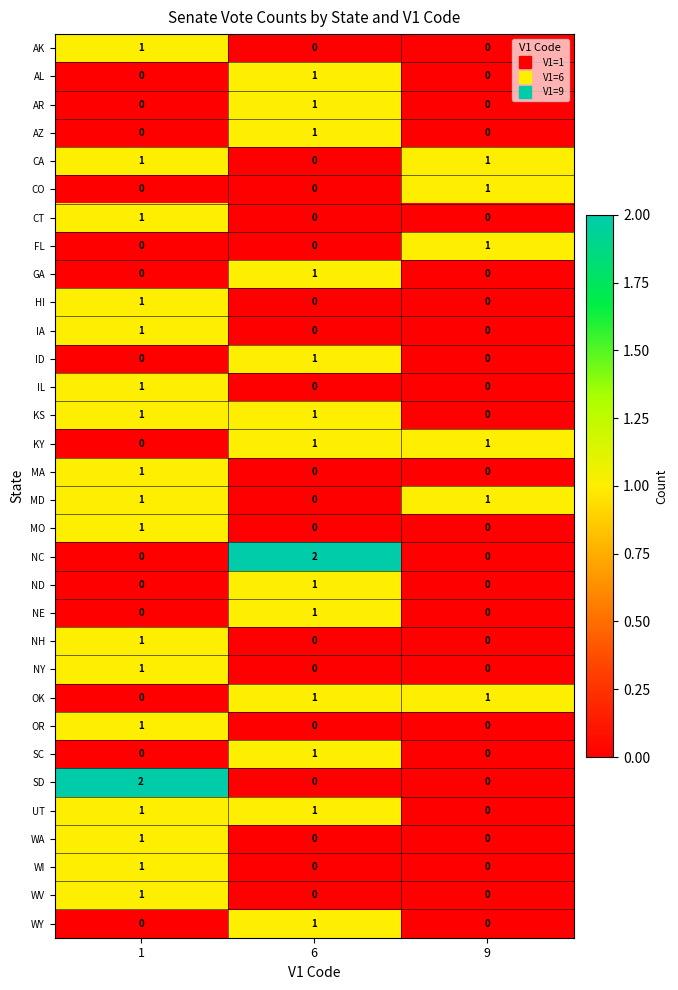

The SD series shows 1 at 9. True or false?

False